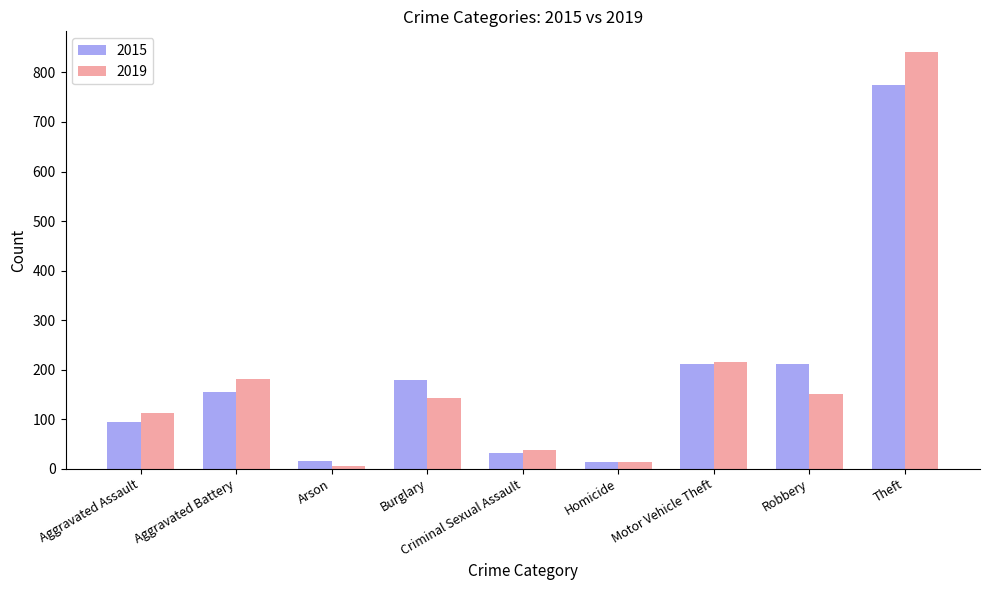

How many values in the 2015 series are below 154?

4